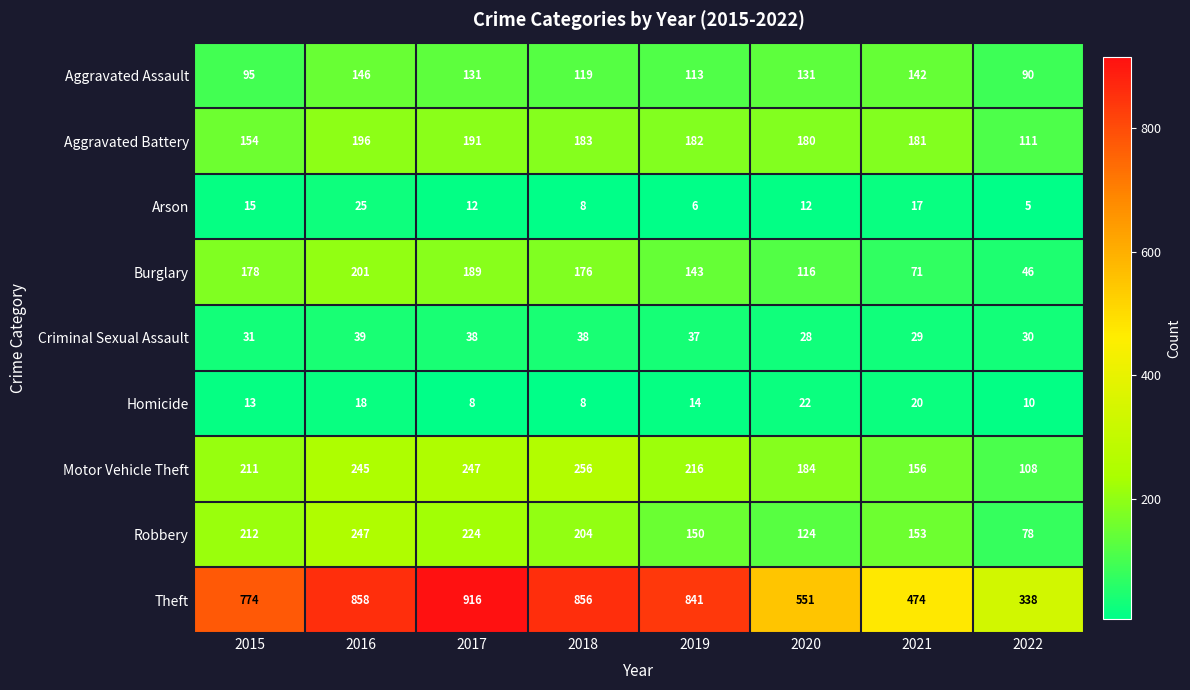

At which label is Motor Vehicle Theft closest to 182?

2020